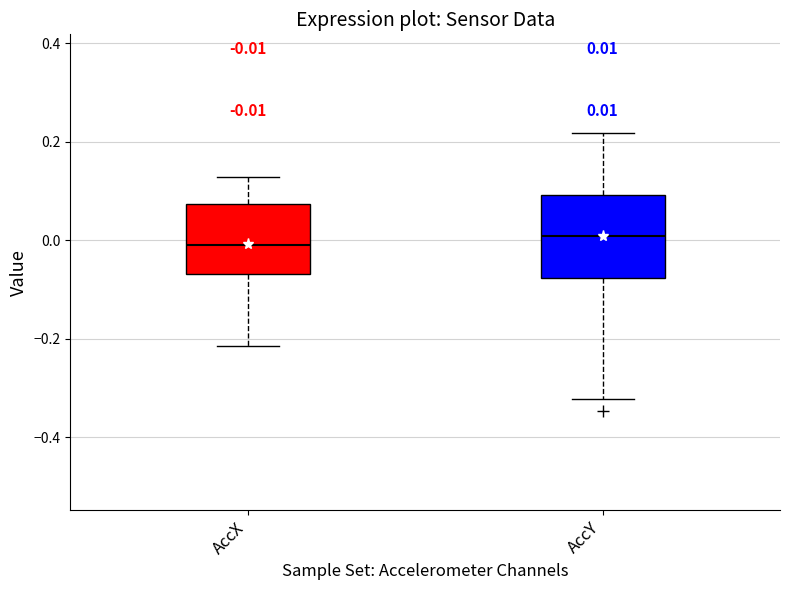

Which box is the tallest, from its lower edge to its upper edge?

AccY